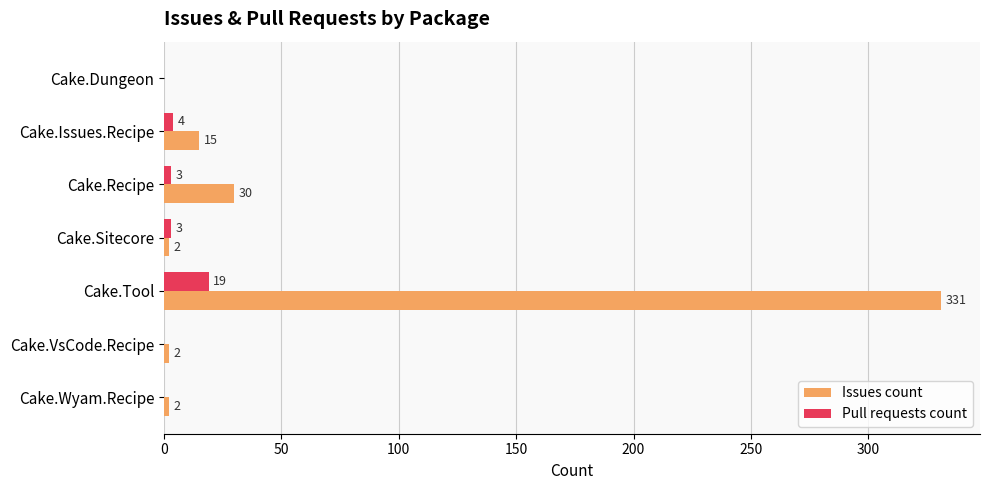

Is it true that Pull requests count equals 34 at Cake.Tool?

False